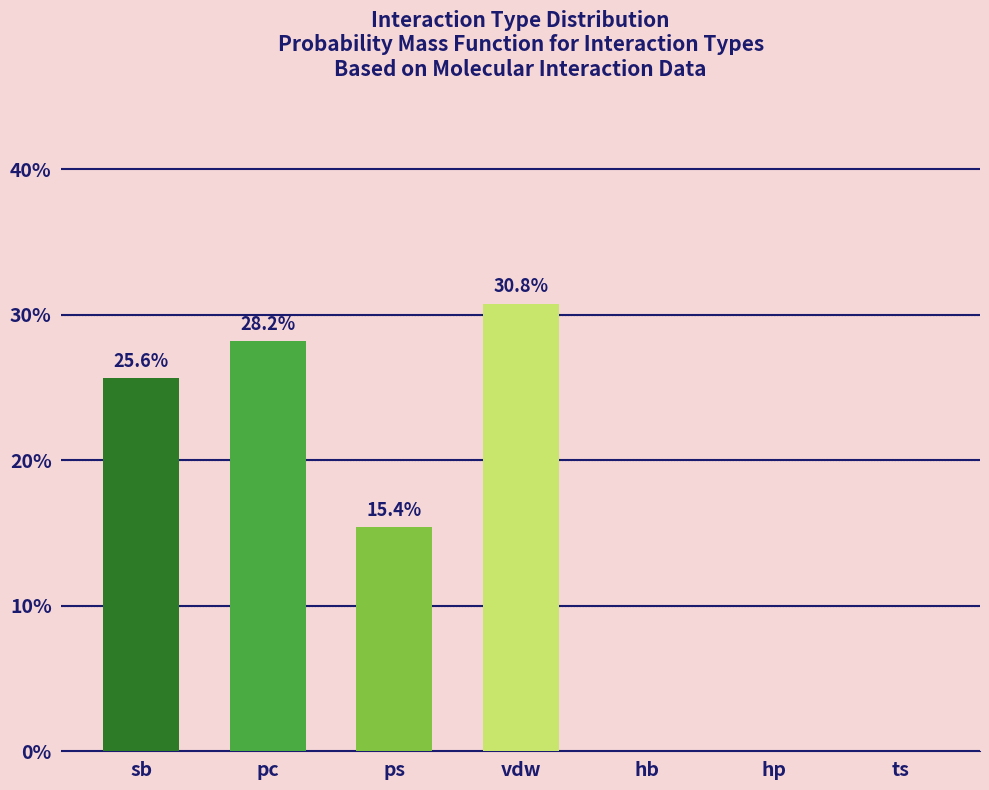

Reading left to right, transcribe all the data shown in this chart.

sb=25.6	pc=28.2	ps=15.4	vdw=30.8	hb=0.0	hp=0.0	ts=0.0